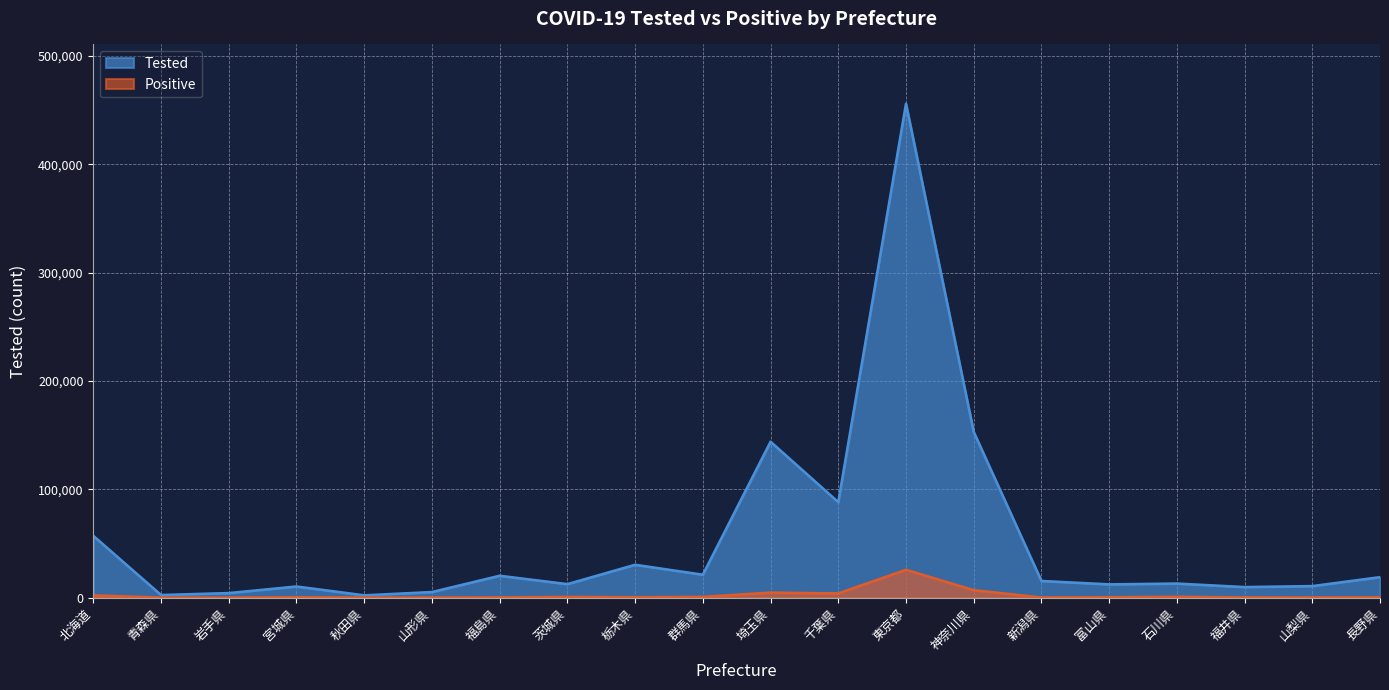

Where does the Positive series first go above 418?

北海道